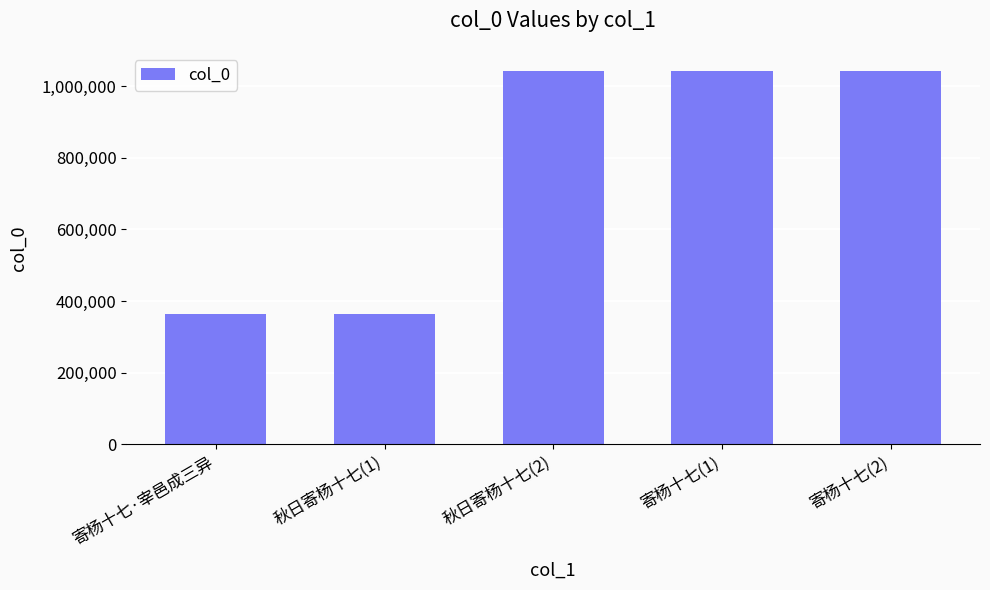

What is the label of the 3rd bar from the left?

秋日寄杨十七(2)